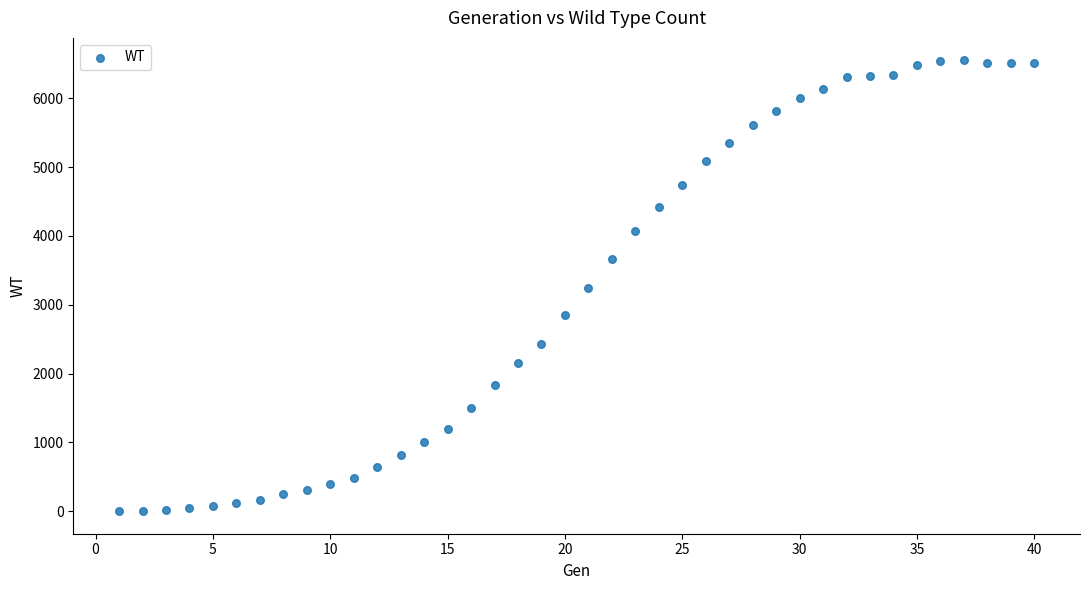

What is the range of X values (max minus min)?

39